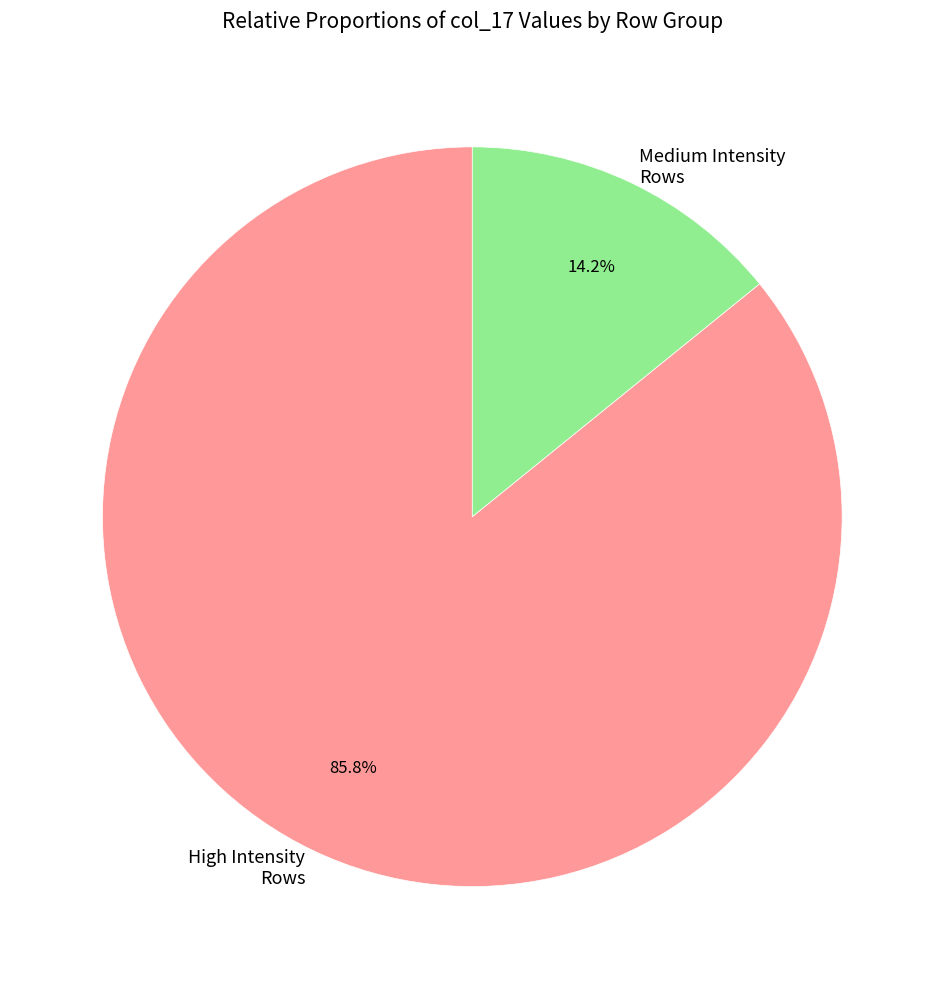

Does any single category account for the majority?

Yes